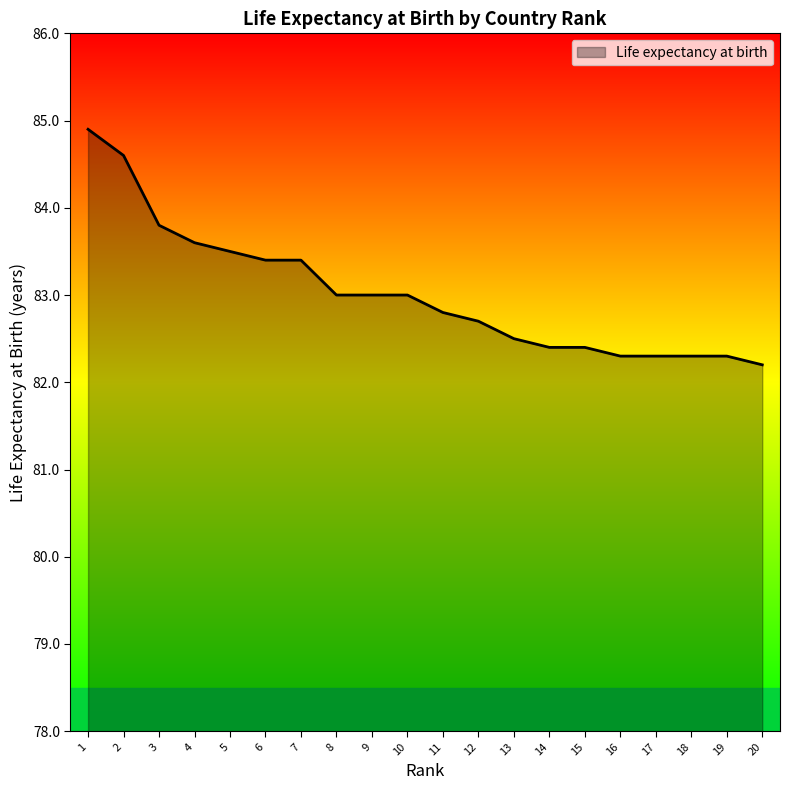

What is the greatest value displayed?

84.9